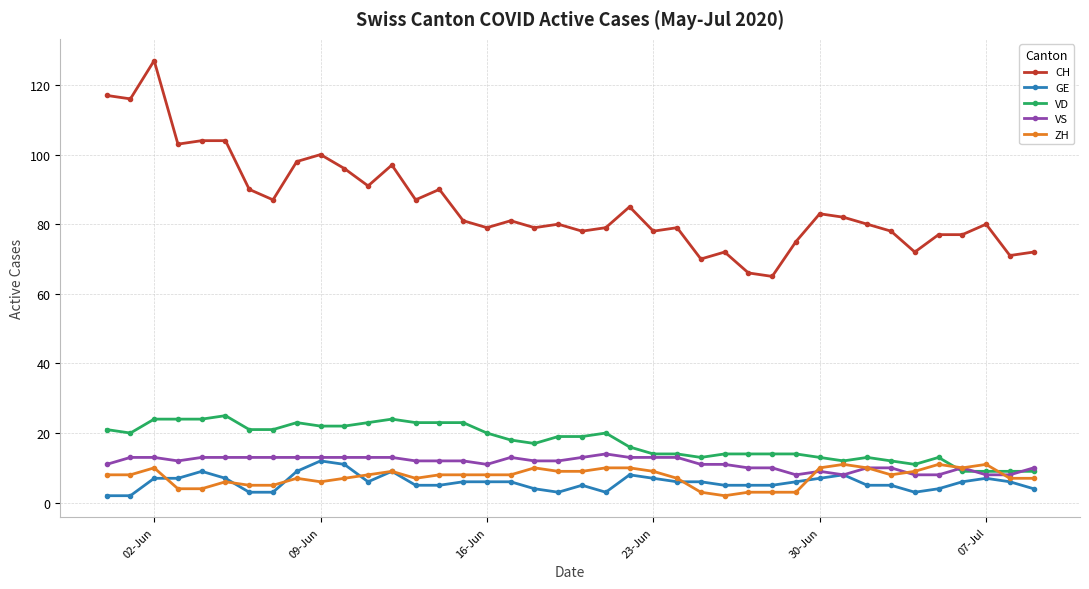

What is the maximum value shown in the chart?

127